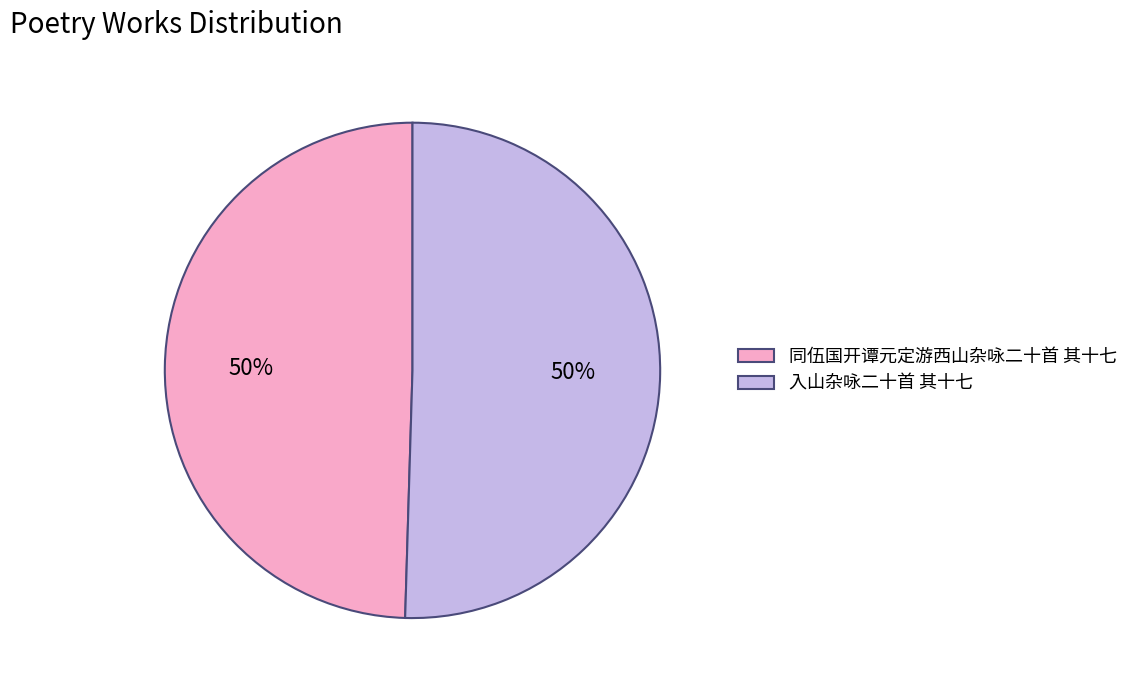

To the nearest percent, what is the average slice percentage?

50%